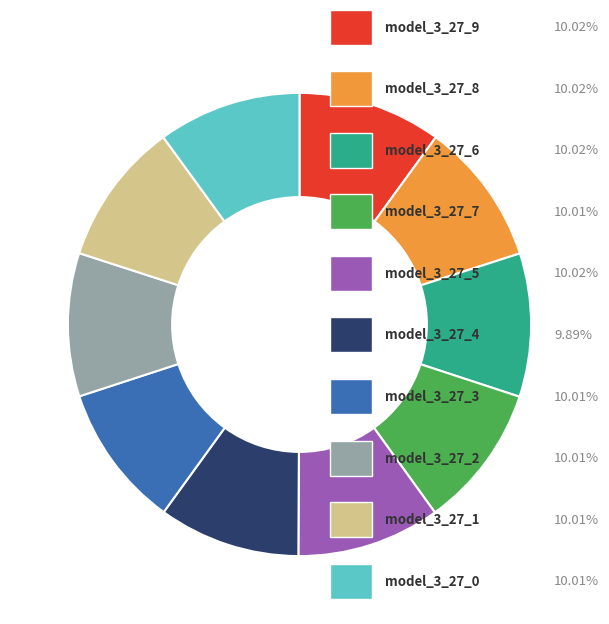

Is there any slice that represents more than half of the pie?

No